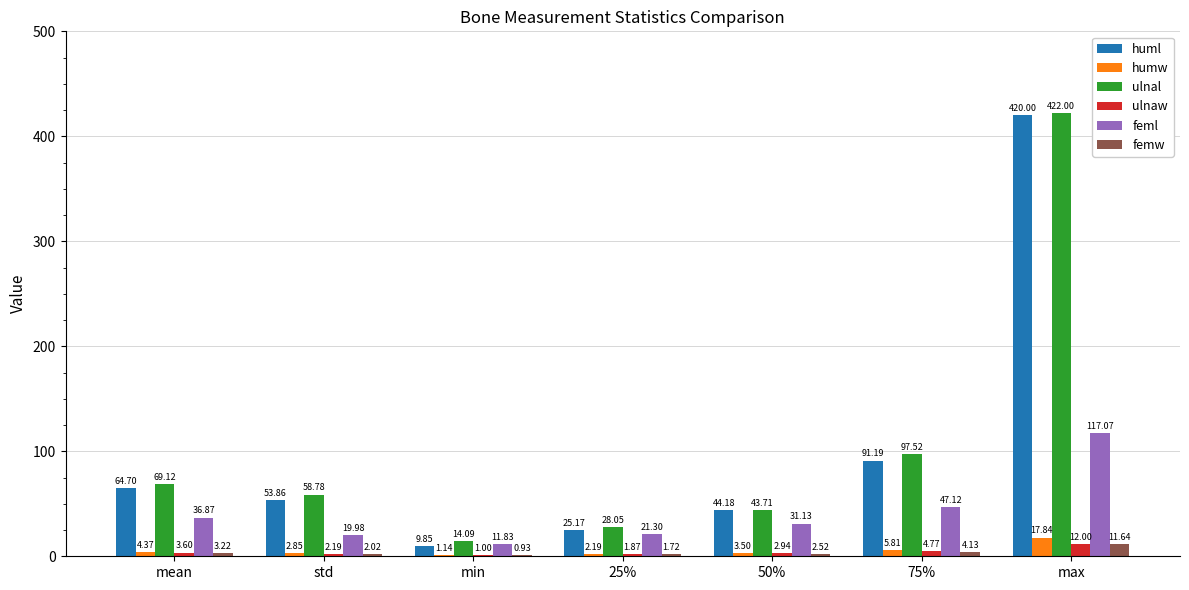

What is the spread (max minus min) of values at std?

56.8